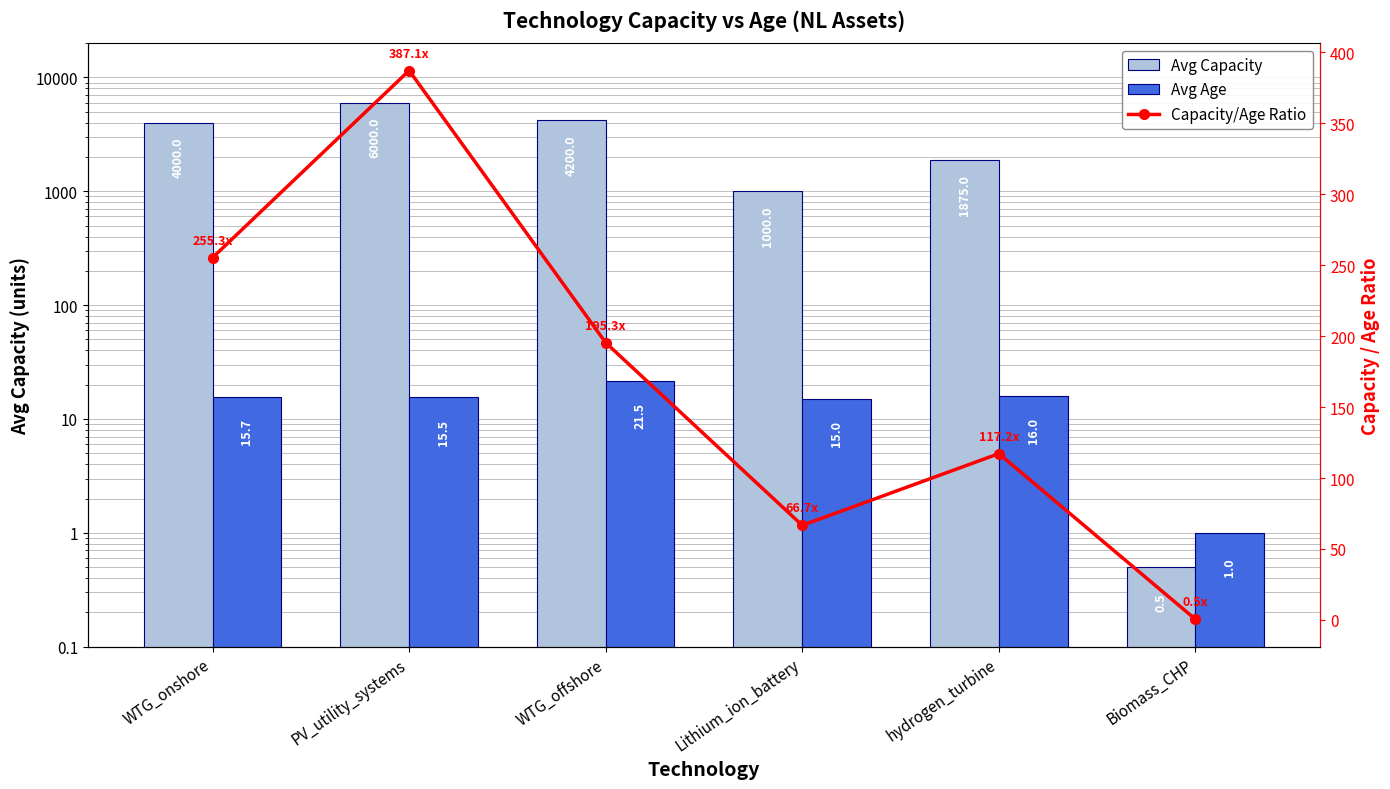

Reading left to right, list all the values displayed in this chart.

Avg Capacity: WTG_onshore=4000.0	PV_utility_systems=6000.0	WTG_offshore=4200.0	Lithium_ion_battery=1000.0	hydrogen_turbine=1875.0	Biomass_CHP=0.5
Avg Age: WTG_onshore=15.7	PV_utility_systems=15.5	WTG_offshore=21.5	Lithium_ion_battery=15.0	hydrogen_turbine=16.0	Biomass_CHP=1.0
Capacity/Age Ratio: WTG_onshore=255.3	PV_utility_systems=387.1	WTG_offshore=195.3	Lithium_ion_battery=66.7	hydrogen_turbine=117.2	Biomass_CHP=0.5